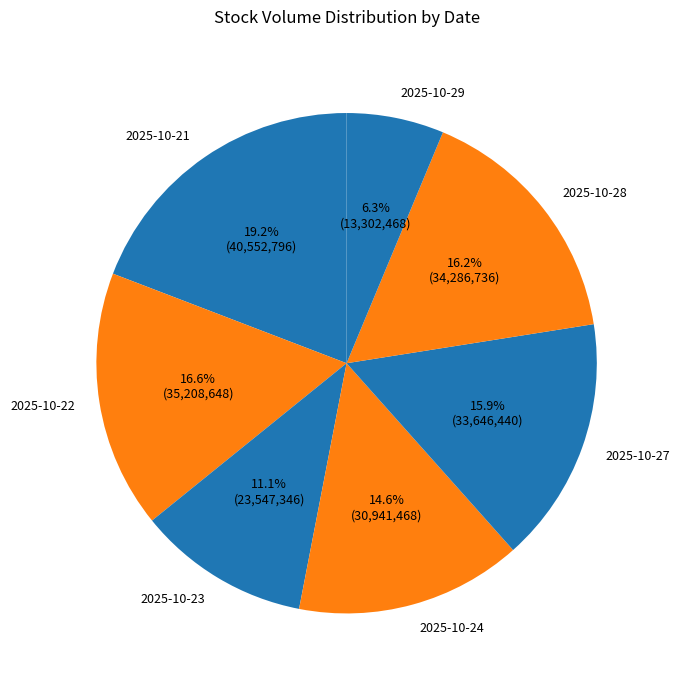

To the nearest percent, what portion does 2025-10-23 represent?

11%